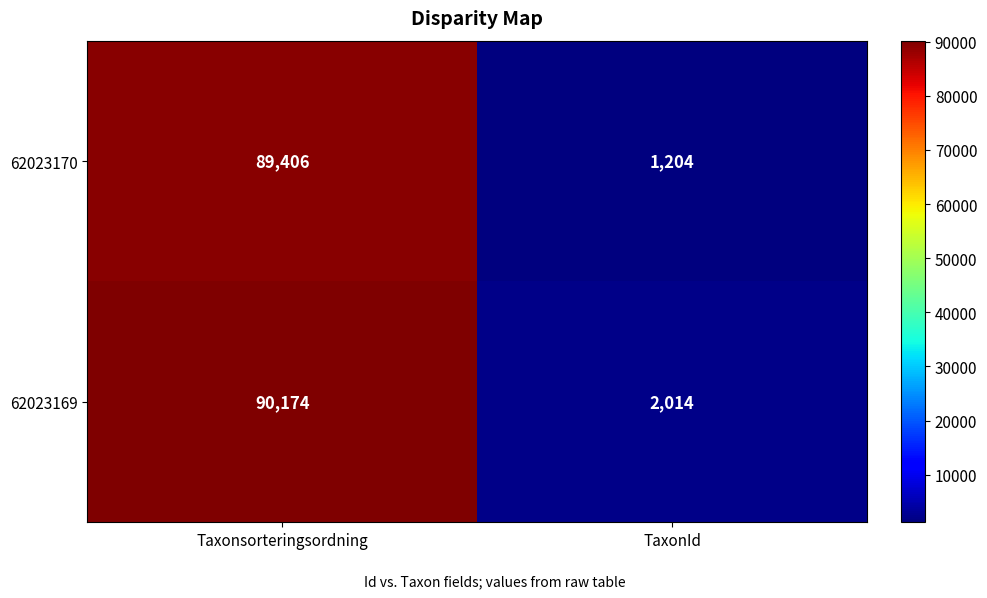

What is the maximum value for 62023170?

89406